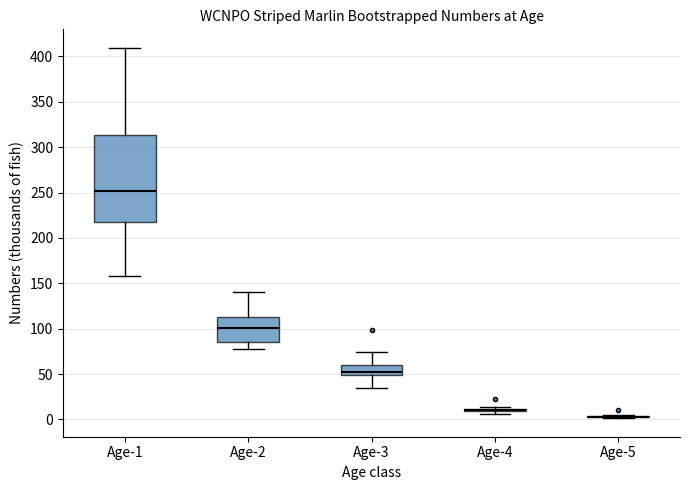

Reading left to right, transcribe this box plot: for each box, give where its median line is, the range the box spans, and where its two whiskers end, as read against the y-axis. The values are not printed on the chart, so give them approximately, as read against the axis.

Age-1: median 250, box 220 to 315, whiskers 160 to 410
Age-2: median 100, box 85 to 115, whiskers 80 to 140
Age-3: median 50 (just above the box's lower edge), box 50 to 60, whiskers 35 to 75
Age-4: box collapsed to a line at 10, whiskers 5 to 15
Age-5: box collapsed to a line at 5, whiskers 0 to 5